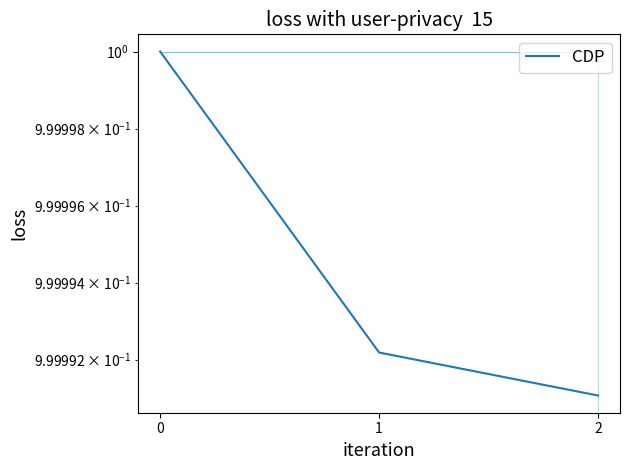

At which label is the value closest to 0?

2